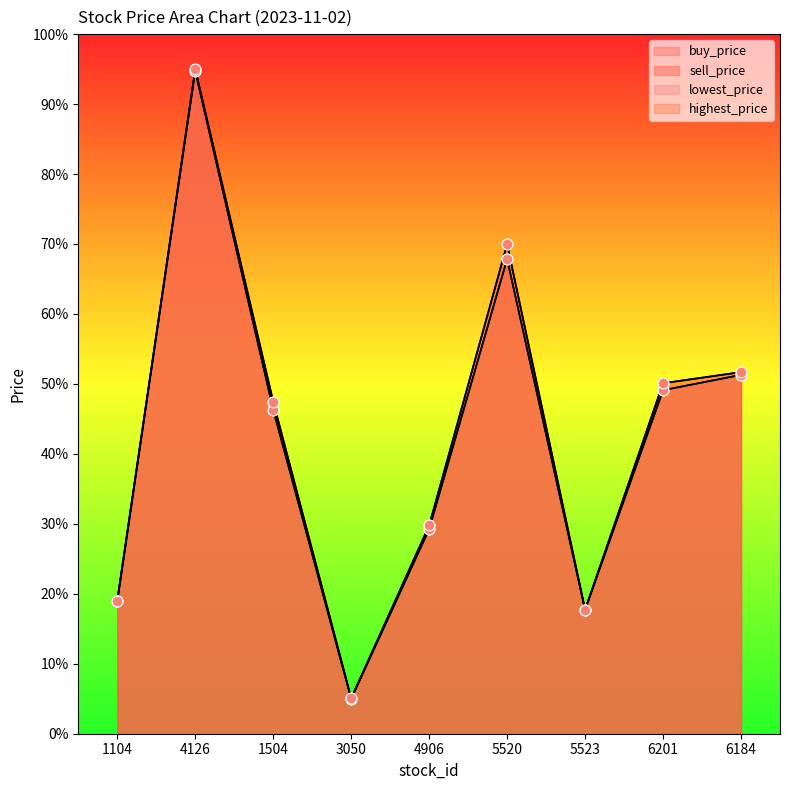

Which series contains the highest Y value?

sell_price